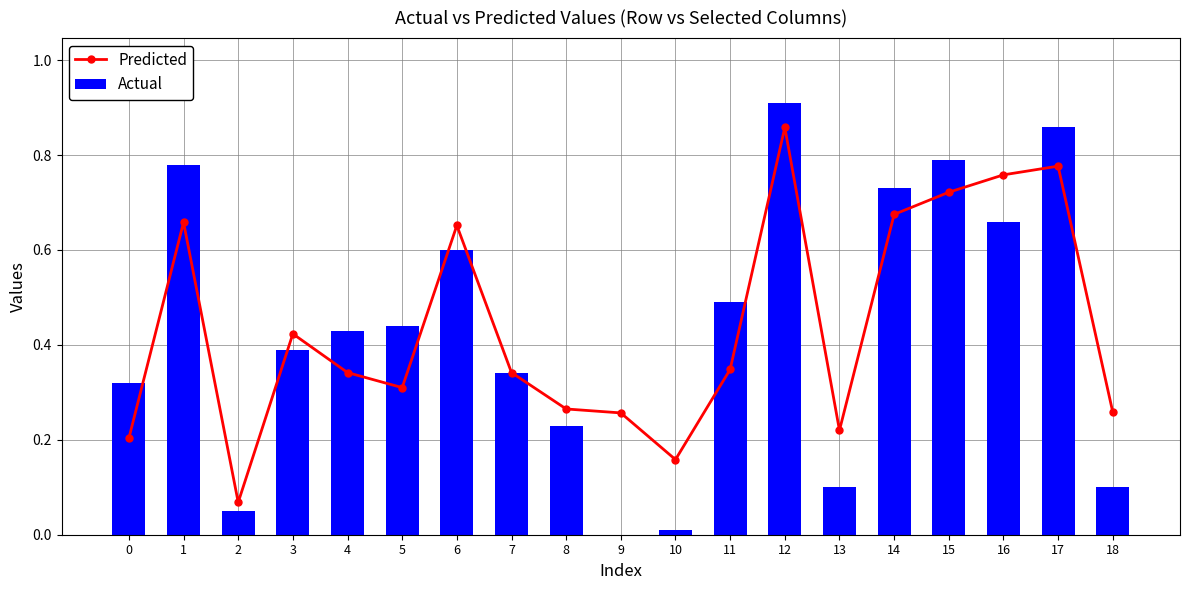

Is it true that Actual equals 0.3 at 11?

False